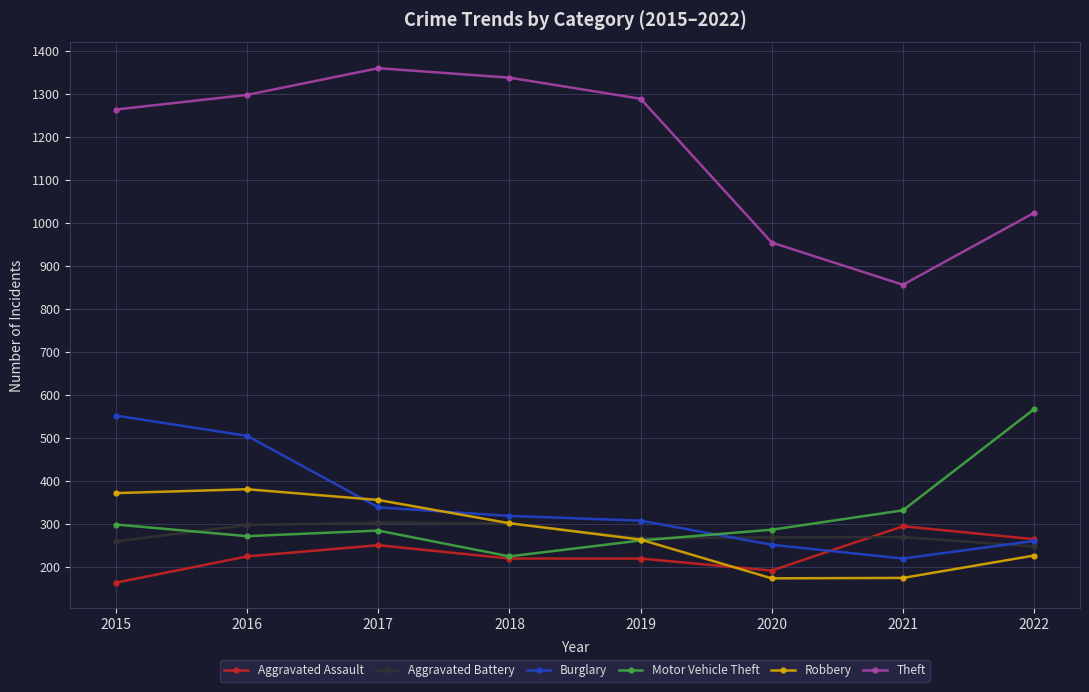

What is the value of the Aggravated Battery point at the 8th from the left?

248